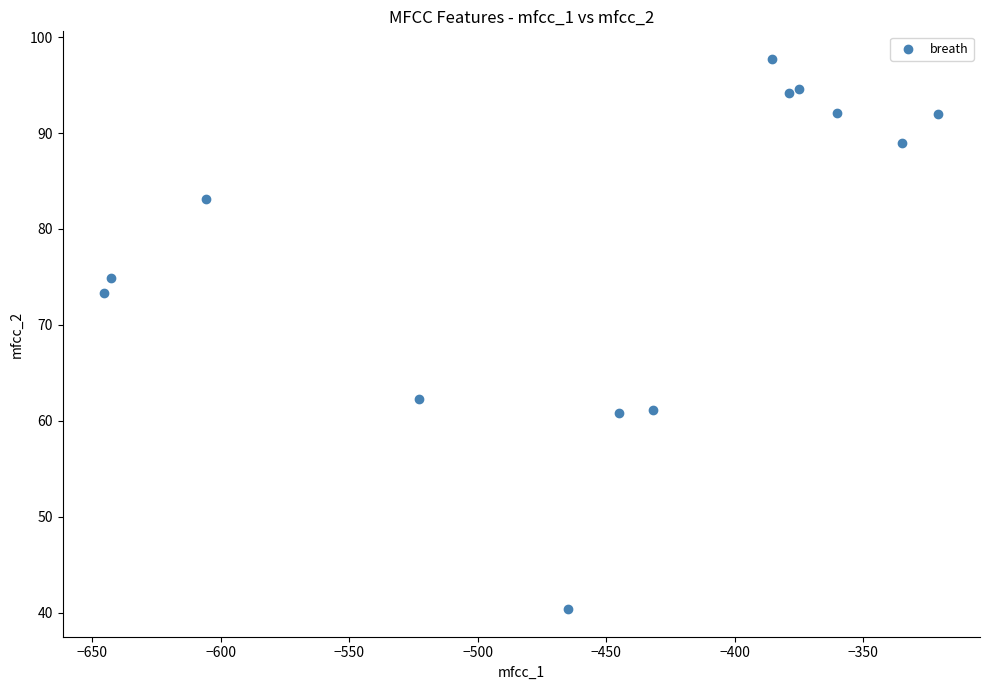

What Y value in the scatter plot is closest to 69?

73.3